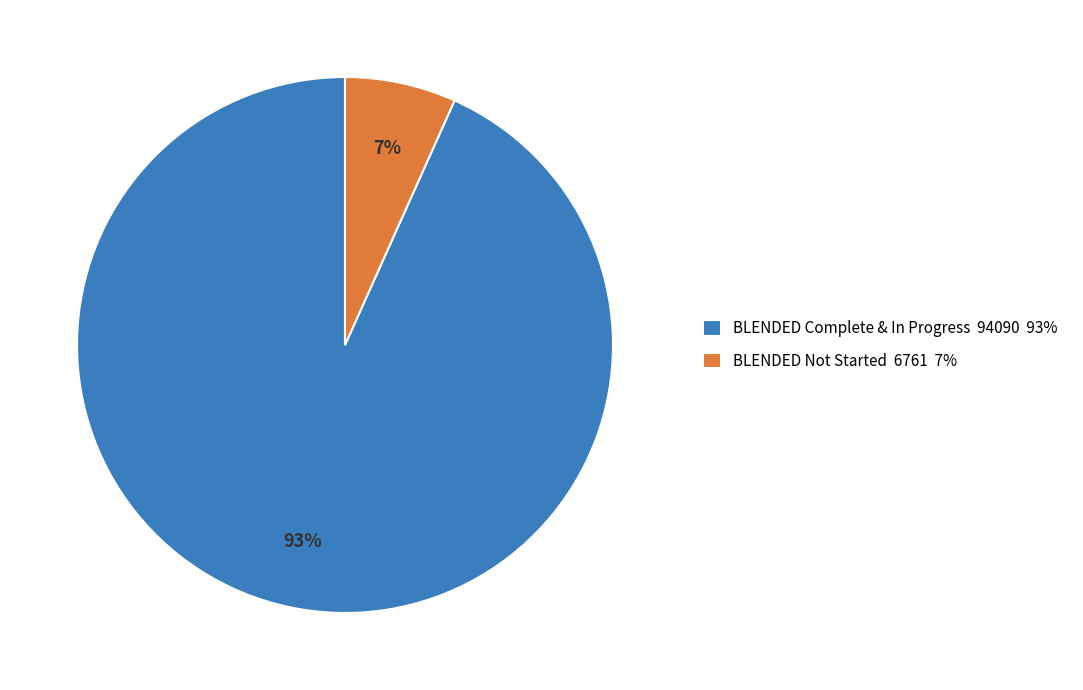

True or false: BLENDED Not Started accounts for 7% of the total.

True